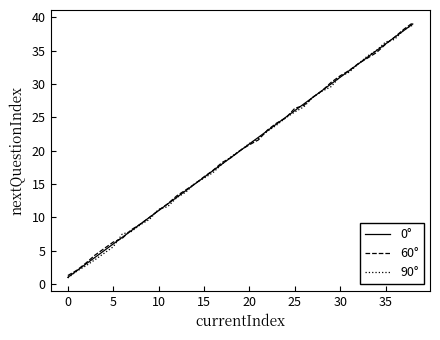

True or false: 90° has more than 0 interior local peaks.

False